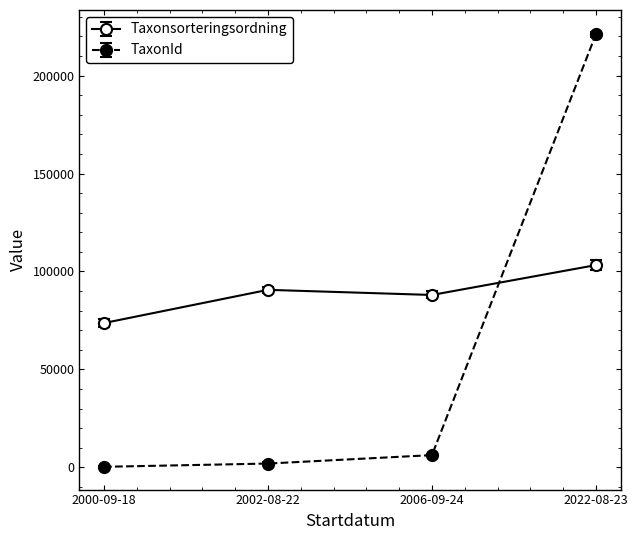

What is the difference between the maximum and second lowest values in the Taxonsorteringsordning series?

15246